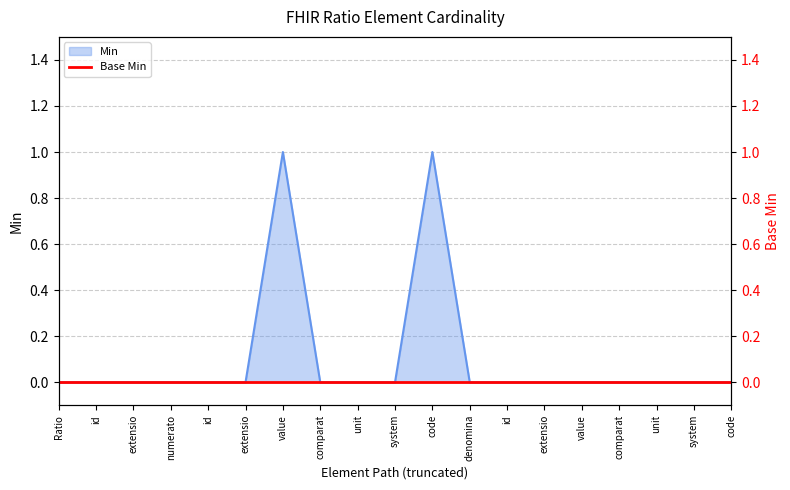

Which has a higher value, system or extensio?

system